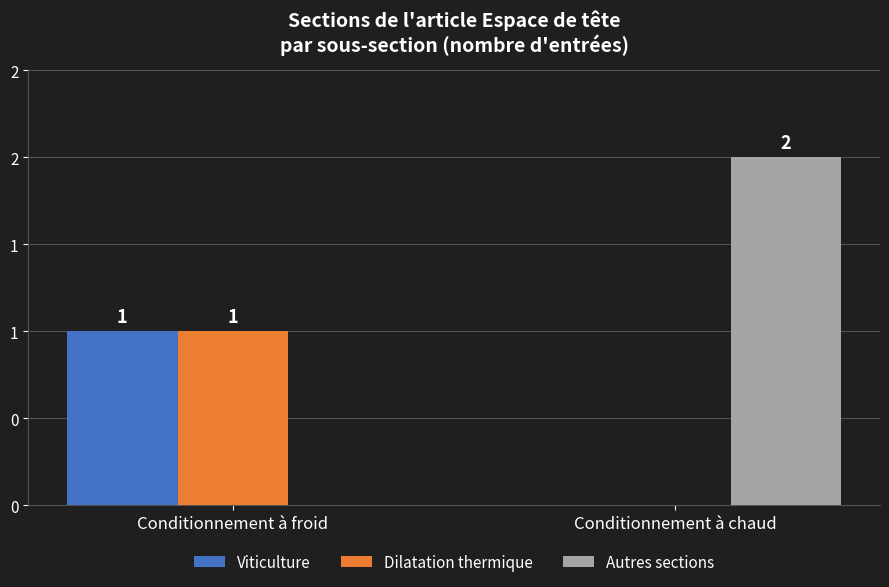

What is the difference between the Dilatation thermique values at Conditionnement à froid and Conditionnement à chaud?

1